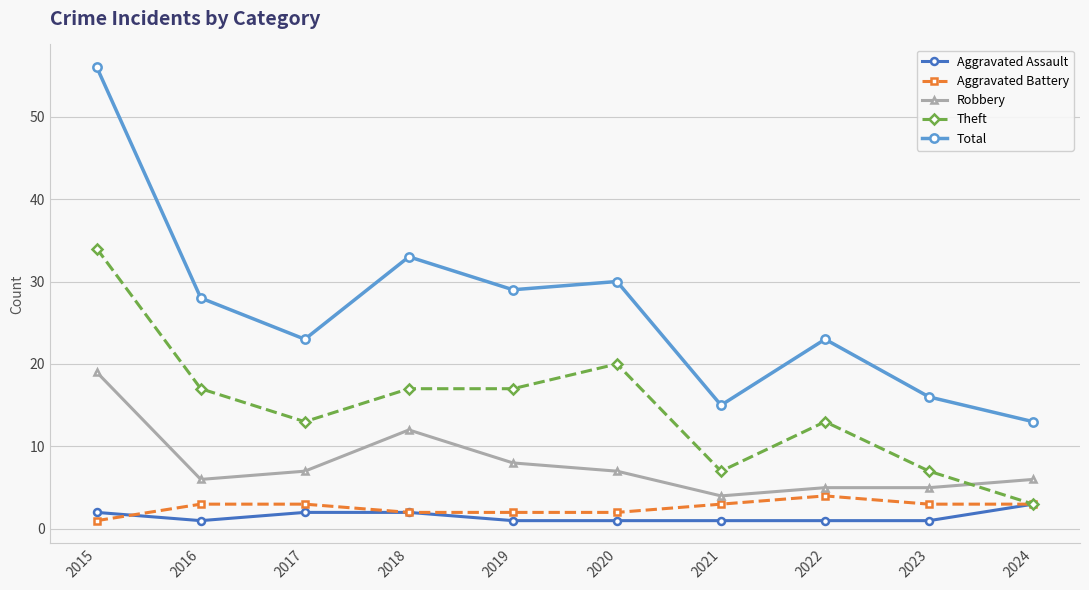

What is the sum of all Robbery values?

79